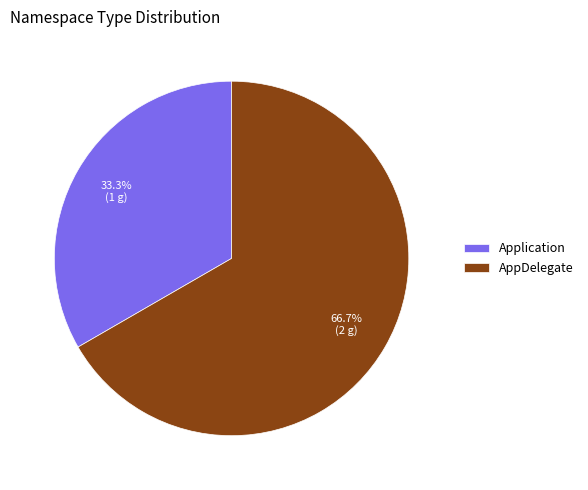

What is the largest slice in the pie chart?

AppDelegate